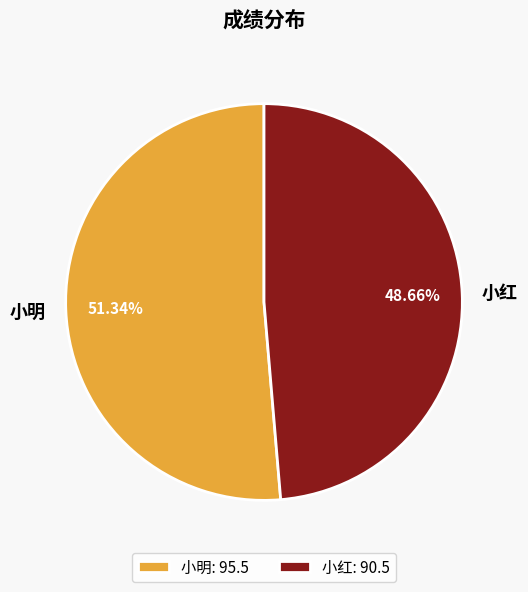

How many segments does this pie chart have?

2